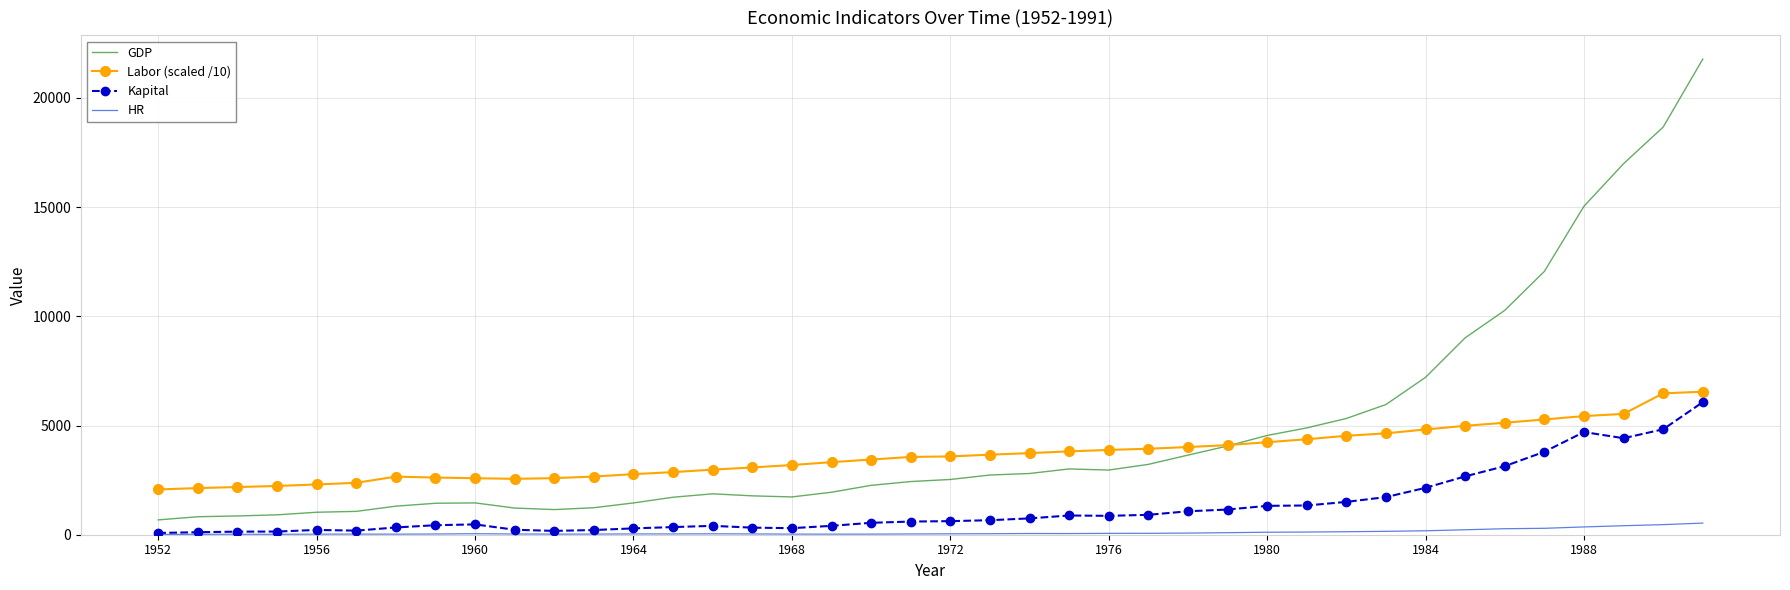

Which series has the largest total across all categories?

GDP